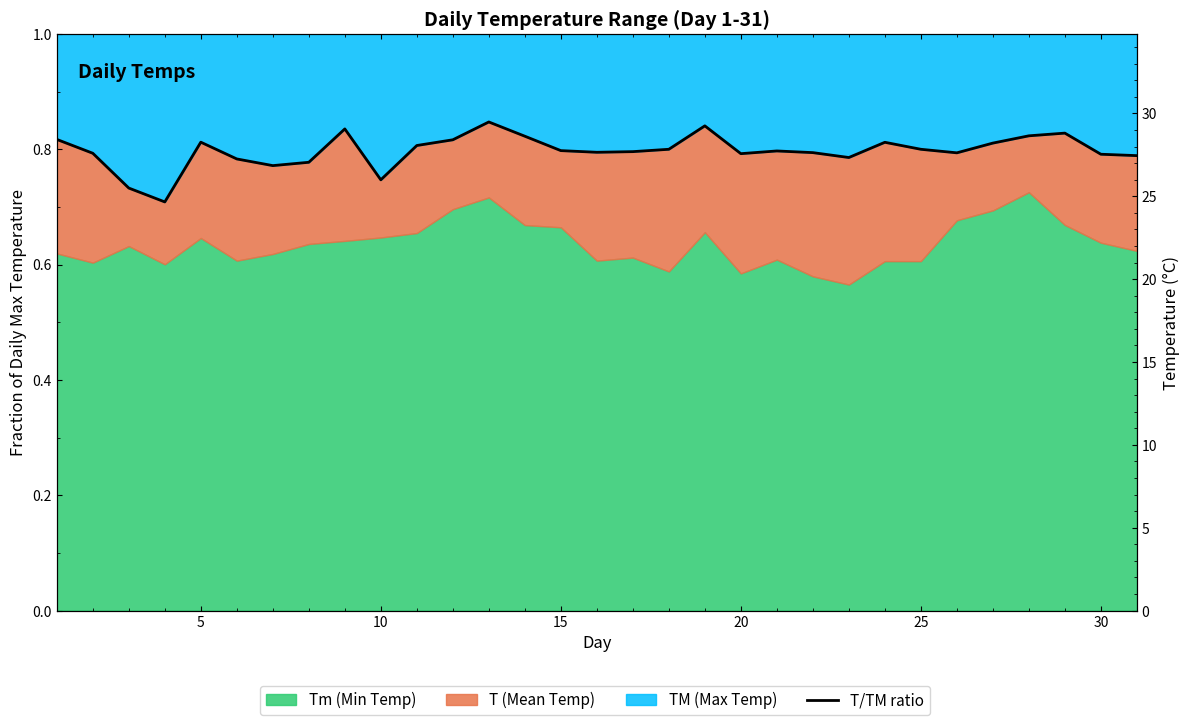

How many lines are shown in the chart?

1